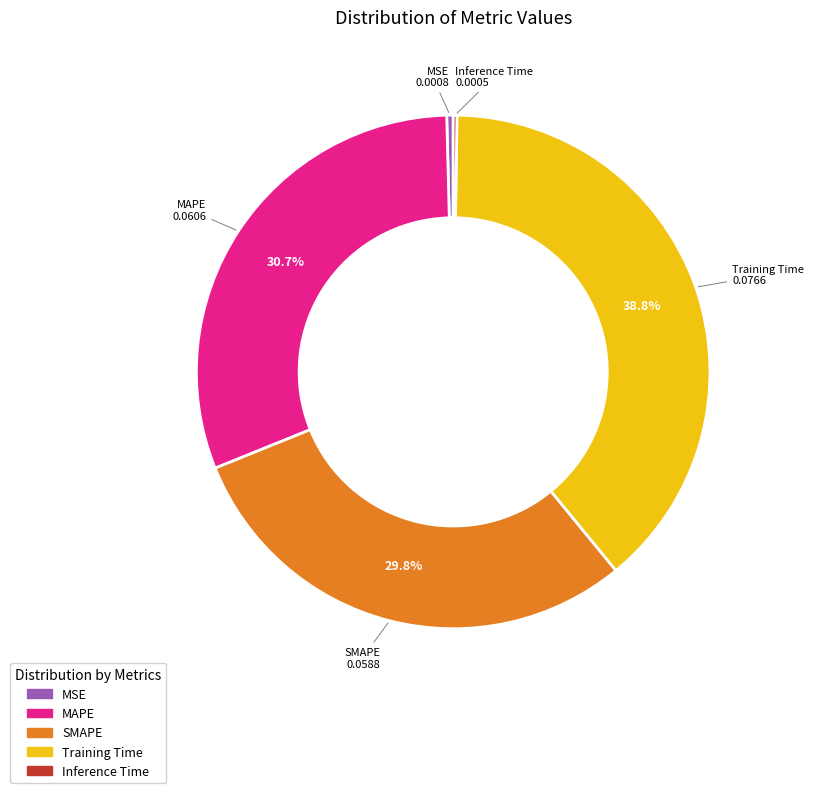

Does SMAPE account for over 50% of the chart?

No